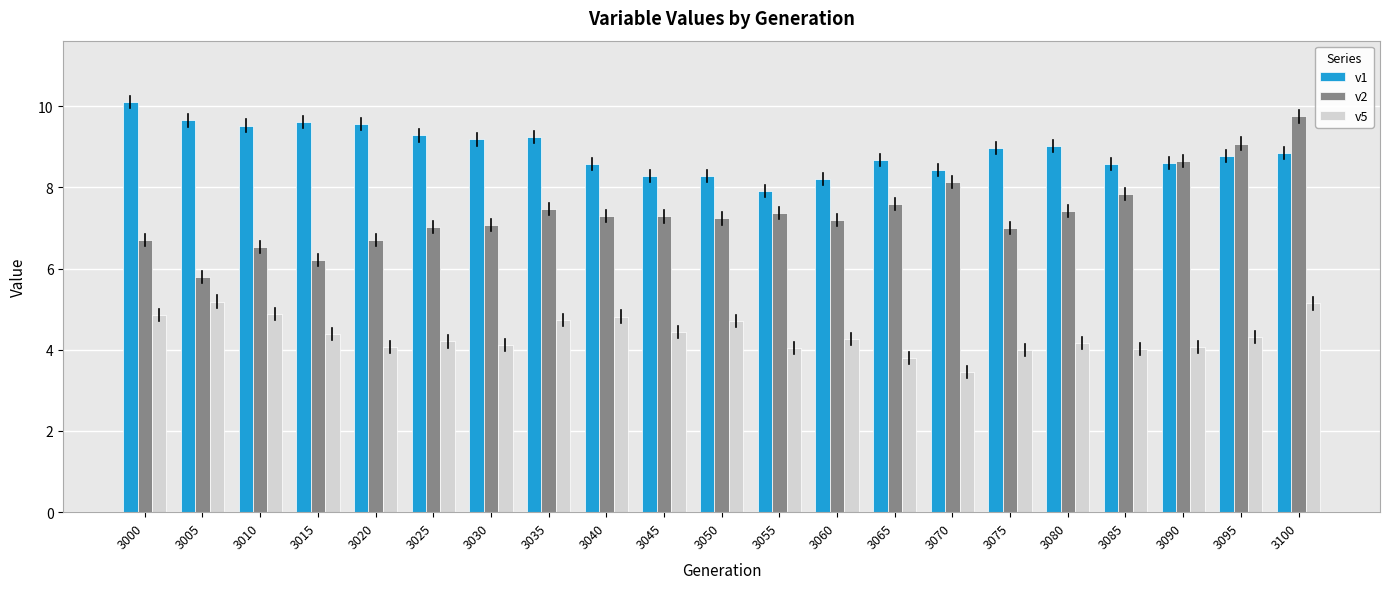

The value of v1 at 3025 is 9.3. True or false?

True